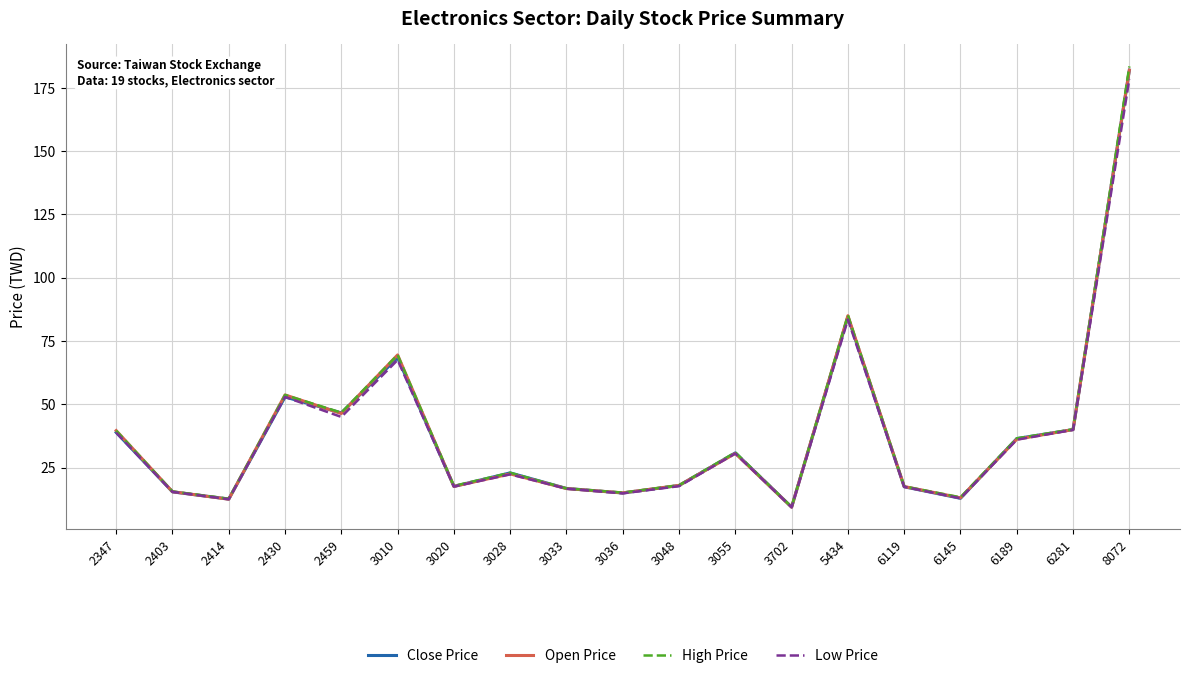

Which series changed the most between 2403 and 2459?

Close Price